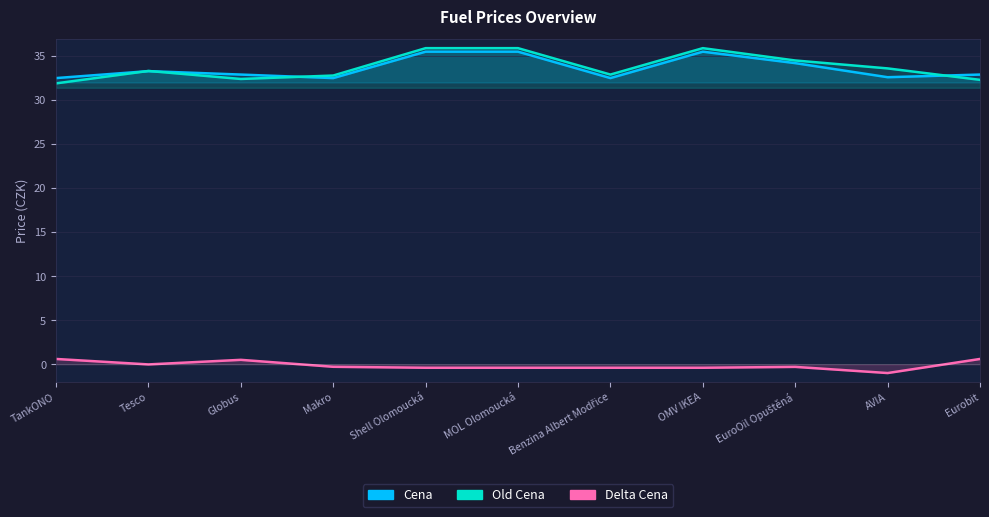

True or false: Old Cena has more than 1 points higher than both neighbors.

True